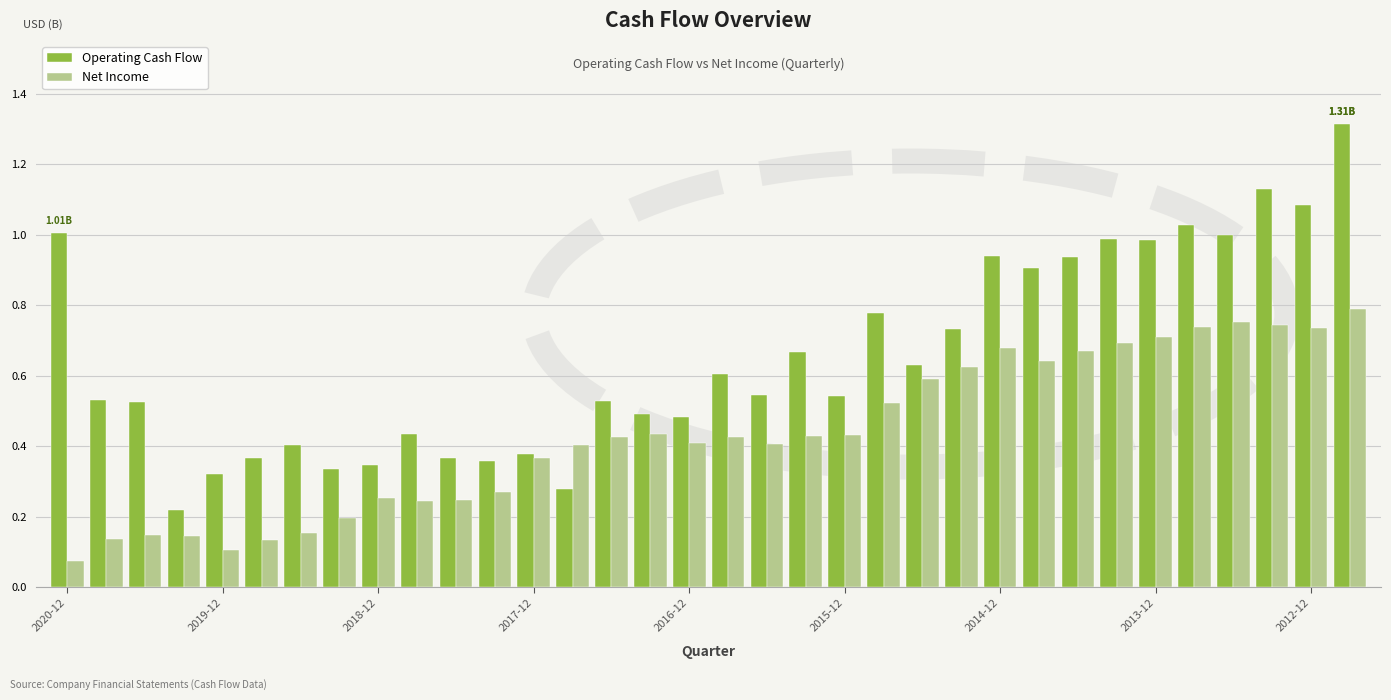

What is the sum of all Operating Cash Flow values?

22.2